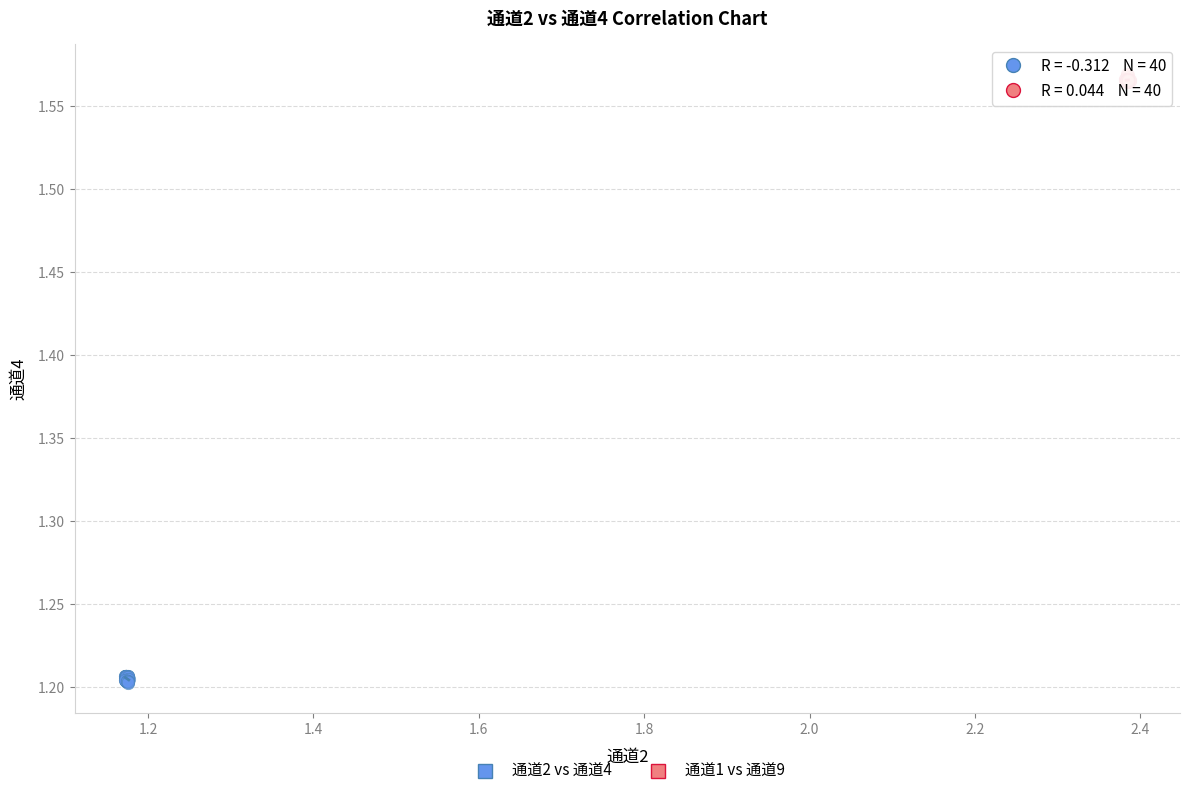

Which series reaches the minimum Y coordinate?

通道2 vs 通道4